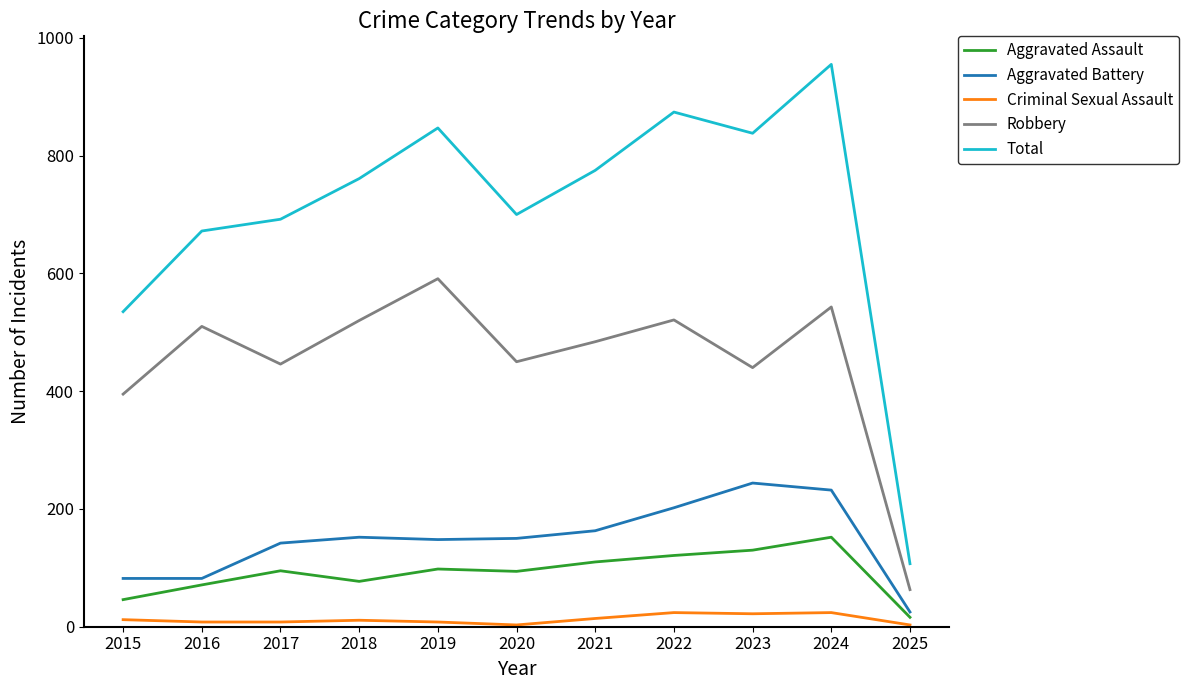

True or false: Aggravated Assault and Robbery cross at least once.

False